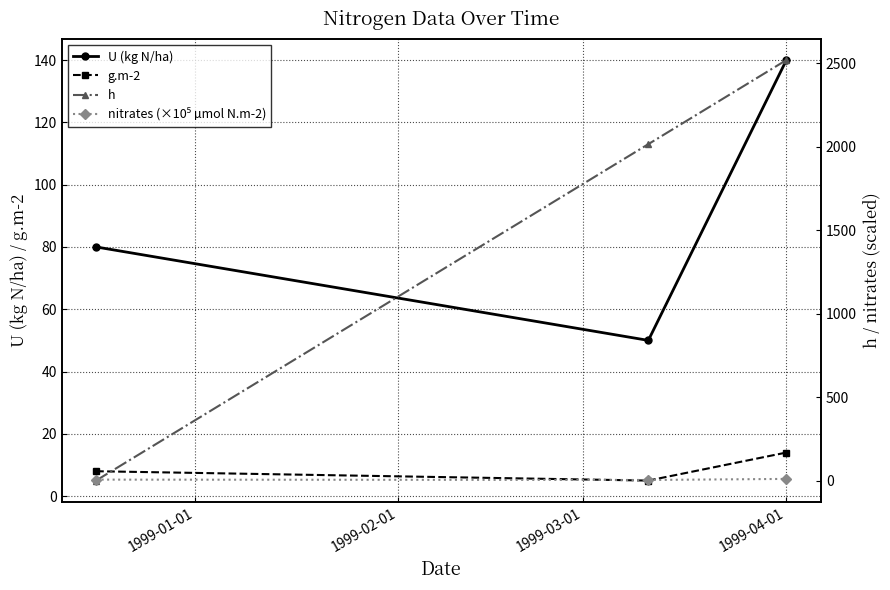

Rank the series by their maximum value, from lowest to highest.

nitrates (×10⁵ µmol N.m-2), g.m-2, U (kg N/ha), h